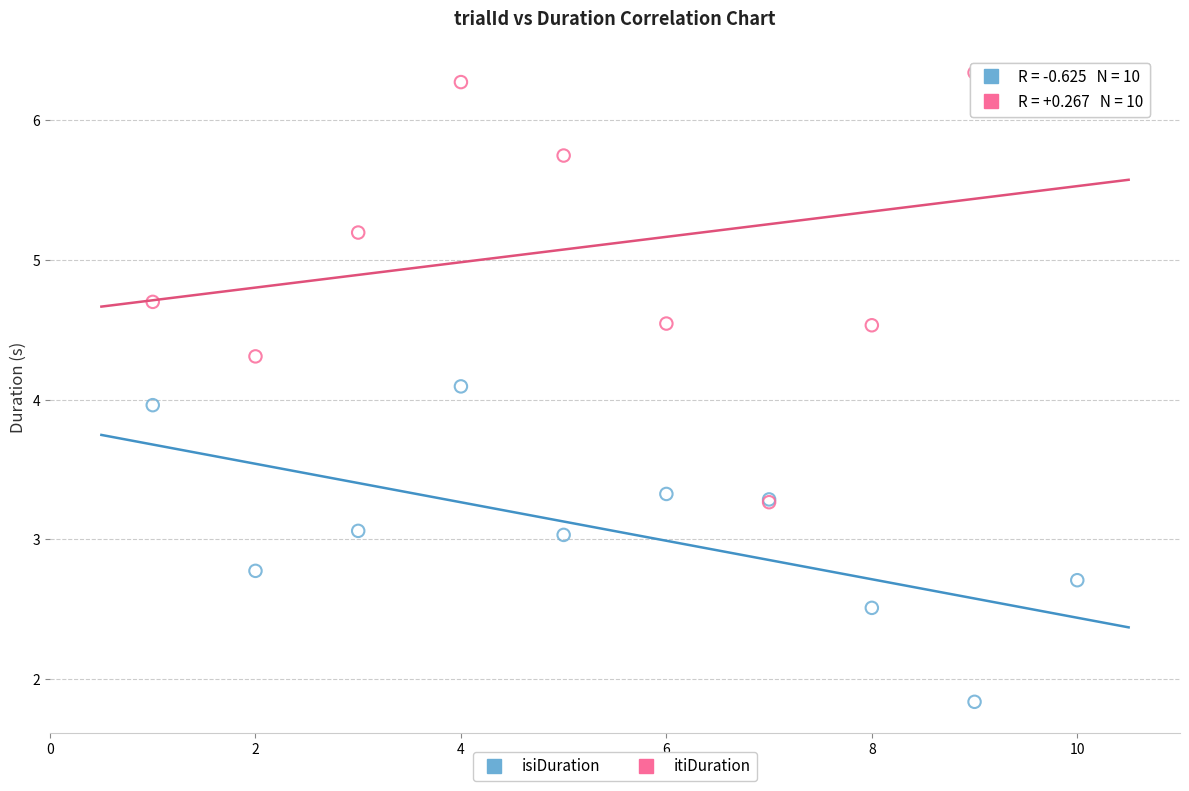

In the isiDuration series, what Y value is closest to 2?

1.8